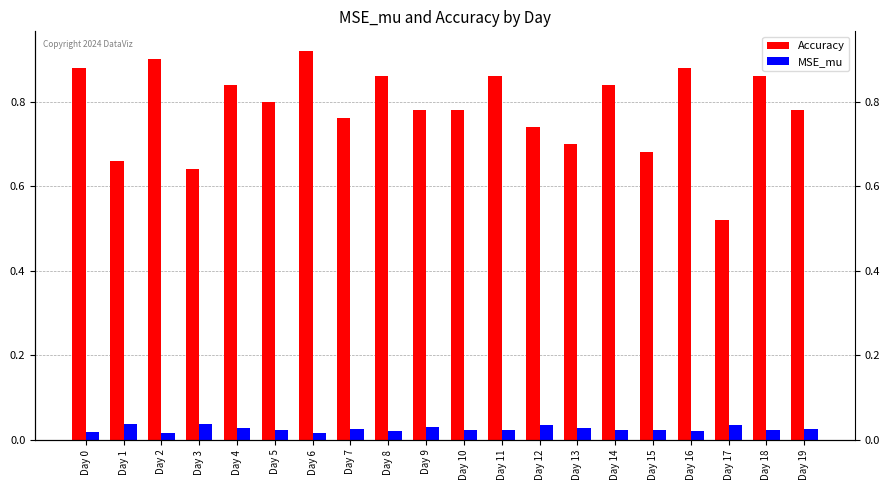

What is the lowest value of the Accuracy series?

0.5